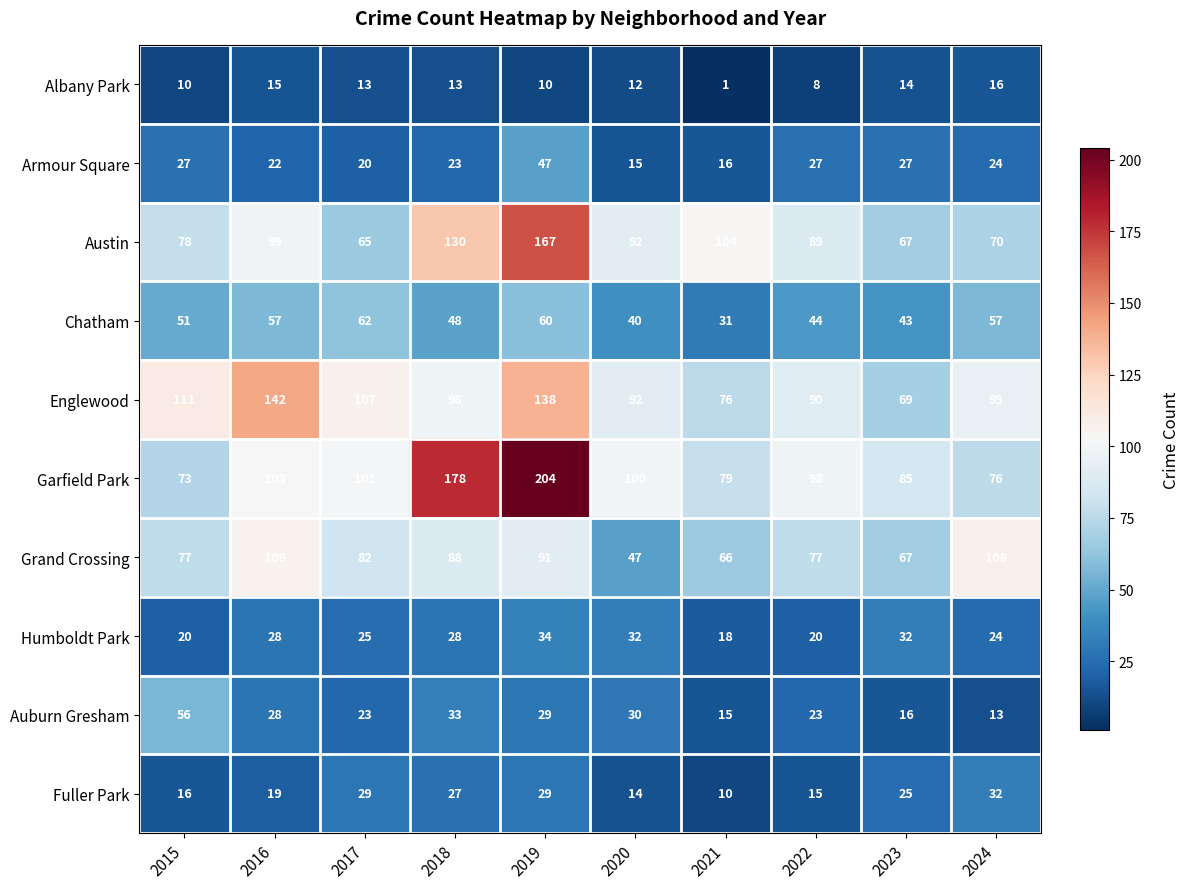

How many distinct data groups are displayed?

10